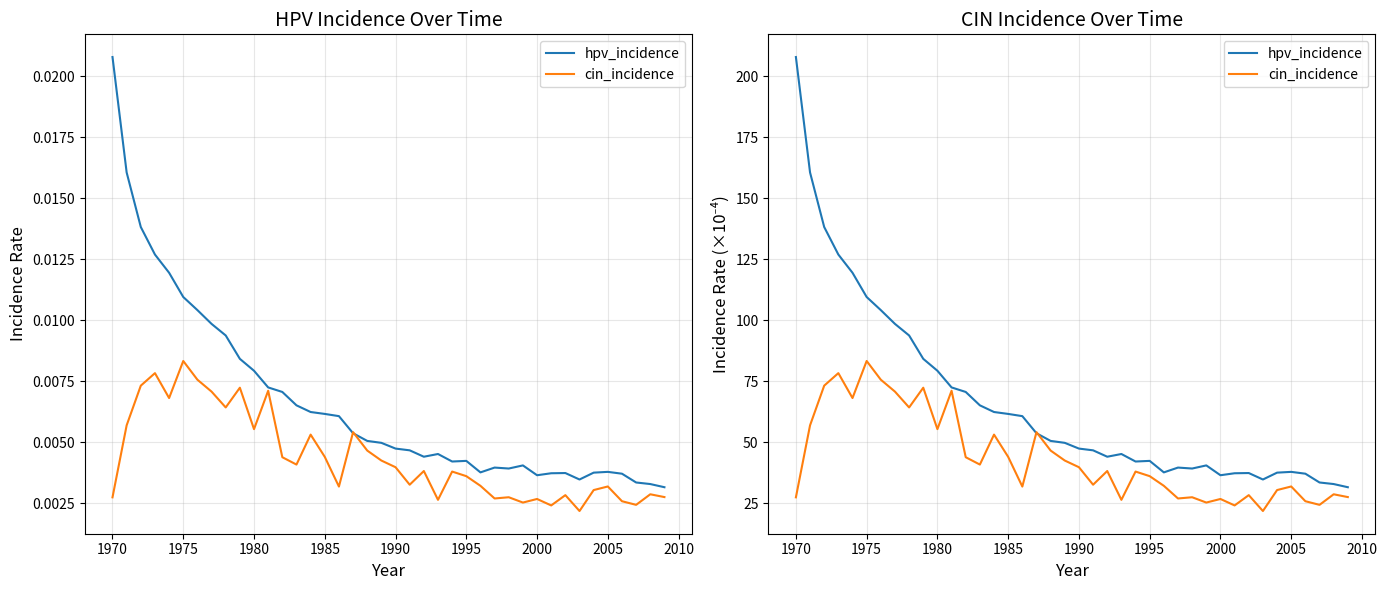

Rank the series at 2010 from lowest to highest value.

cin_incidence, hpv_incidence